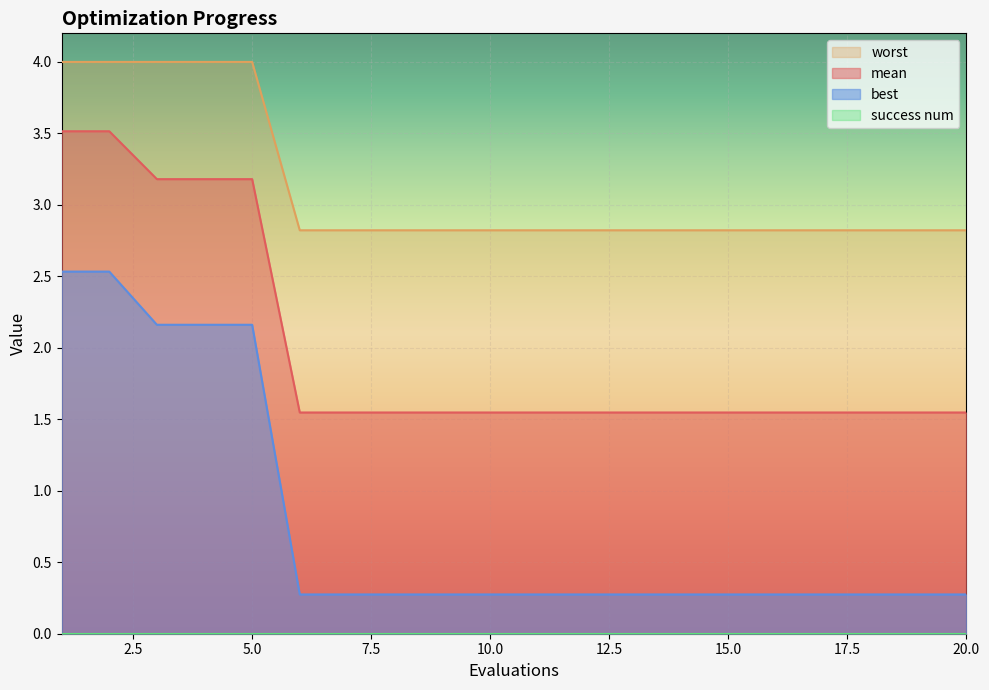

True or false: mean and best cross at least once.

False